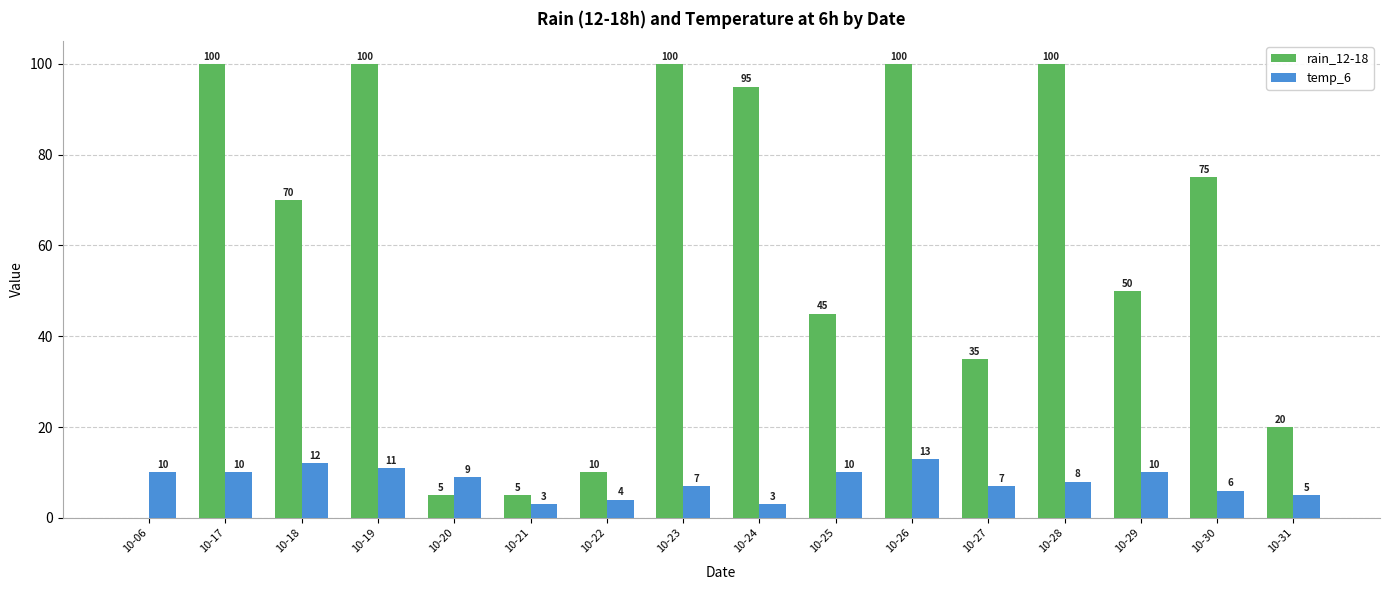

What is the sum of the rain_12-18 values at 10-17 and 10-24?

195